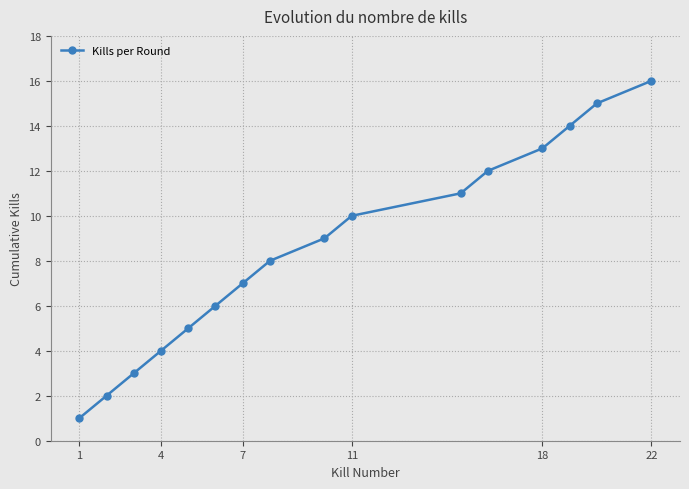

What is the value of the 2nd point from the left?

2